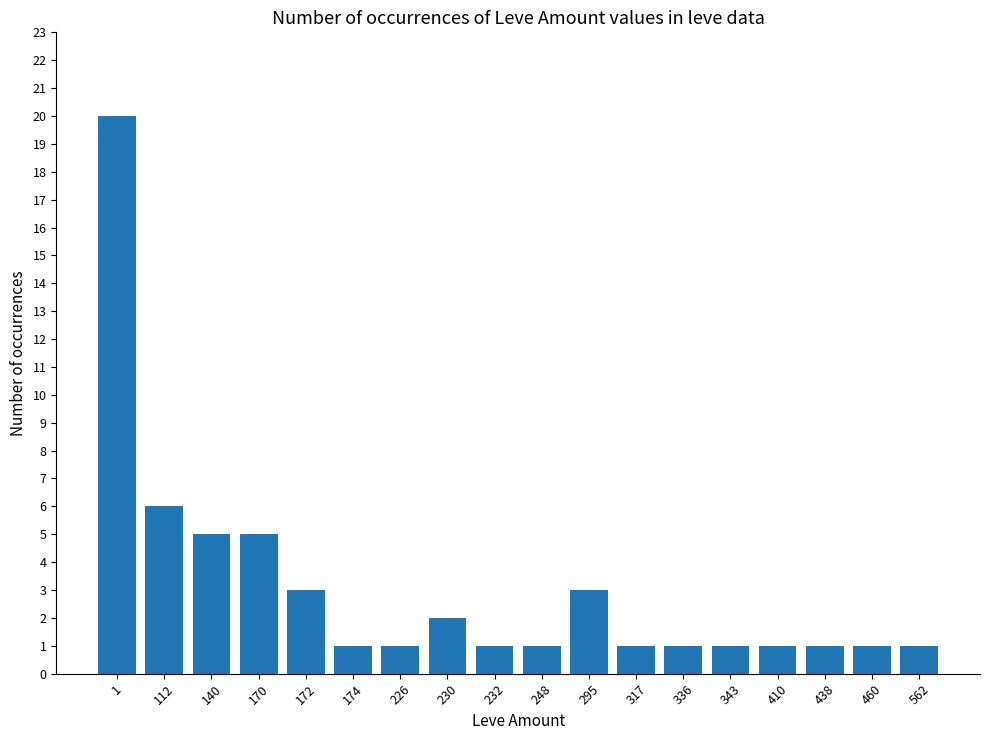

How many data points does each series have?

18